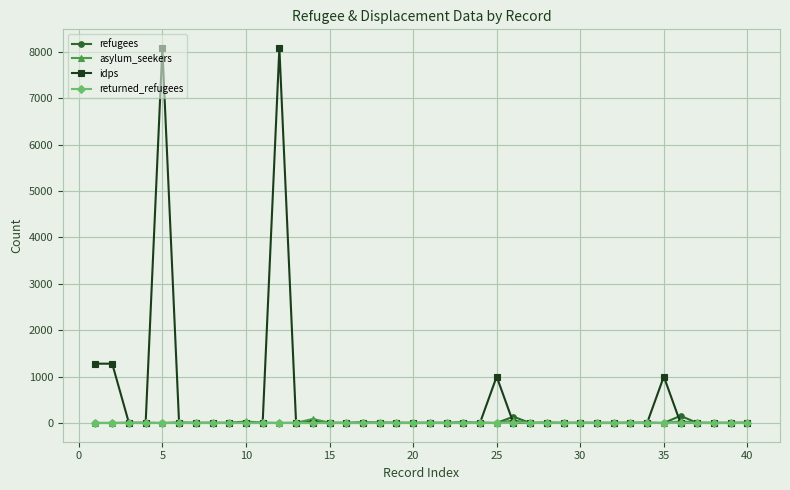

Which series has the largest total across all categories?

idps